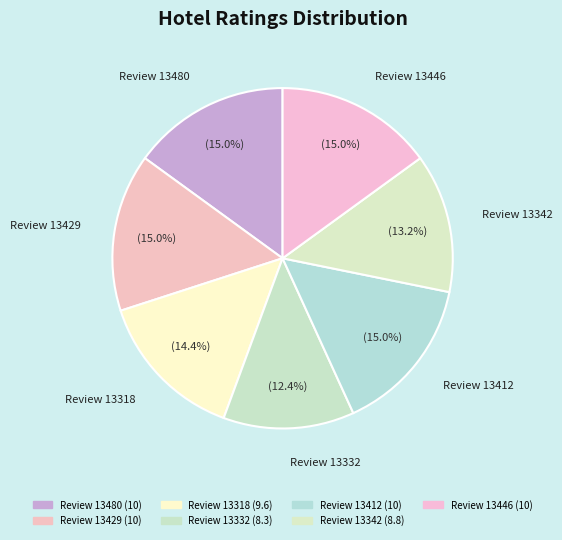

Approximately how many times larger is the value at Review 13332 compared to Review 13412?

0.8